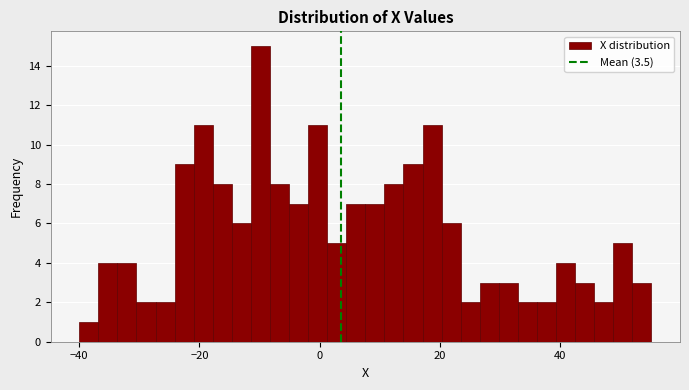

Around what value on the x-axis is the tallest bar? Give the approximate position of its centre, as read against the axis.

-10